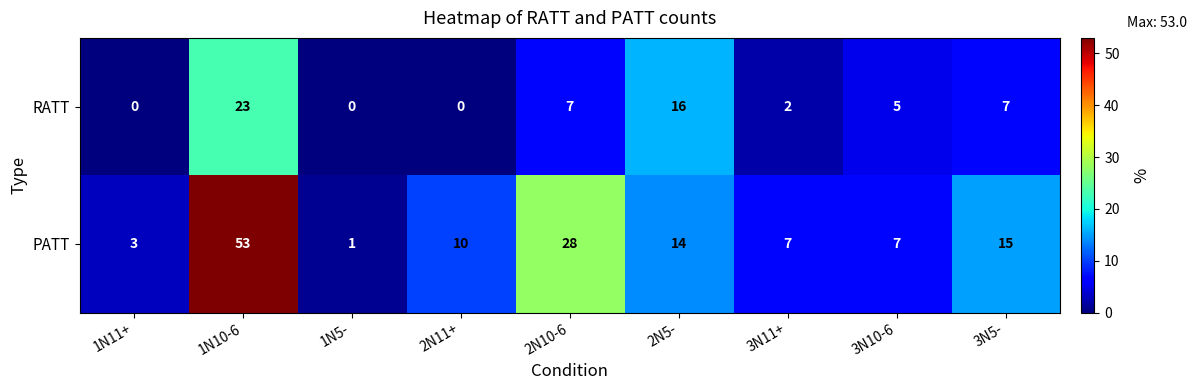

Which series has the widest spread of values?

PATT